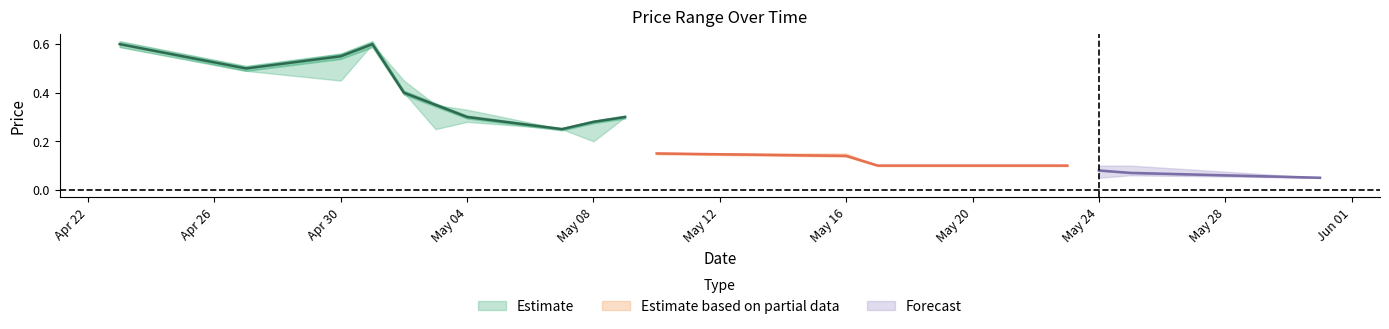

Reading left to right, transcribe all the data shown in this chart.

close: 0.6	0.5	0.6	0.6	0.4	0.3	0.3	0.2	0.3	0.3	0.1	0.1	0.1	0.1	0.1	0.1	0.1
high: 0.6	0.5	0.6	0.6	0.5	0.3	0.3	0.2	0.3	0.3	0.1	0.1	0.1	0.1	0.1	0.1	0.1
low: 0.6	0.5	0.5	0.6	0.4	0.2	0.3	0.2	0.2	0.3	0.1	0.1	0.1	0.1	0.1	0.1	0.1
open: 0.6	0.5	0.5	0.6	0.5	0.3	0.3	0.2	0.2	0.3	0.1	0.1	0.1	0.1	0.1	0.1	0.1